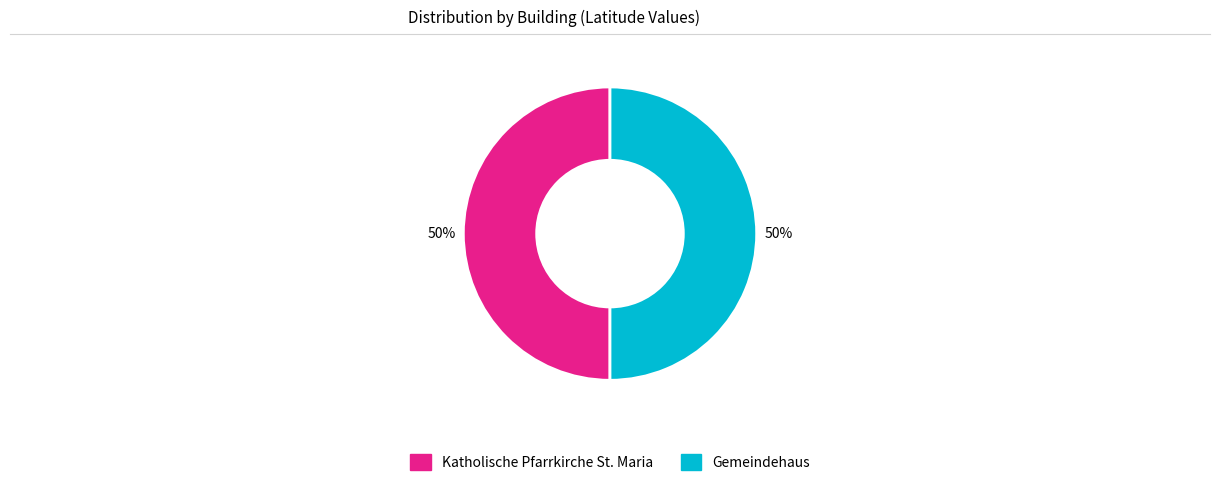

What is the ratio of the value at Katholische Pfarrkirche St. Maria to the value at Gemeindehaus?

1.0